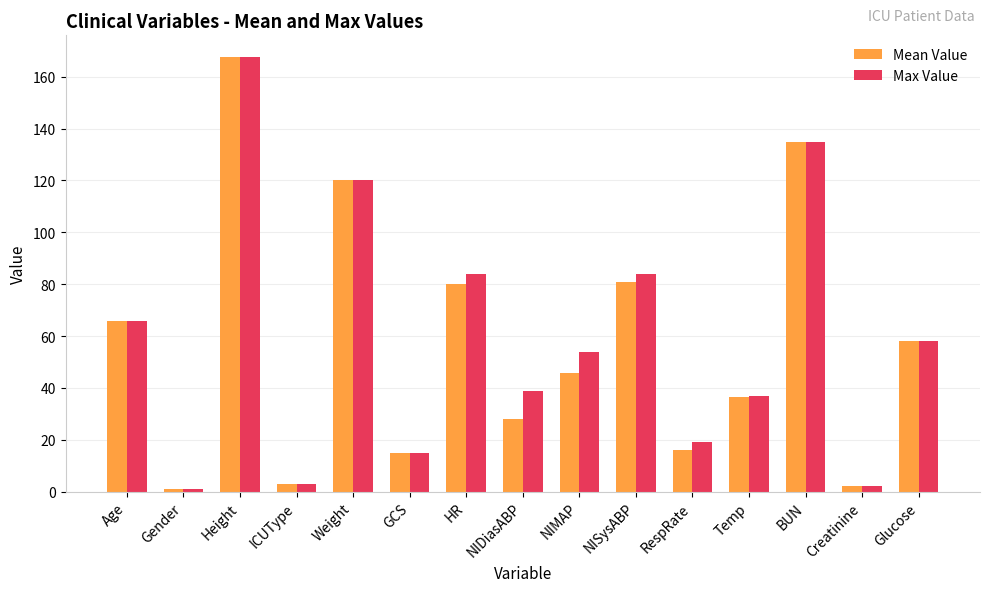

What is the greatest value displayed?

167.6